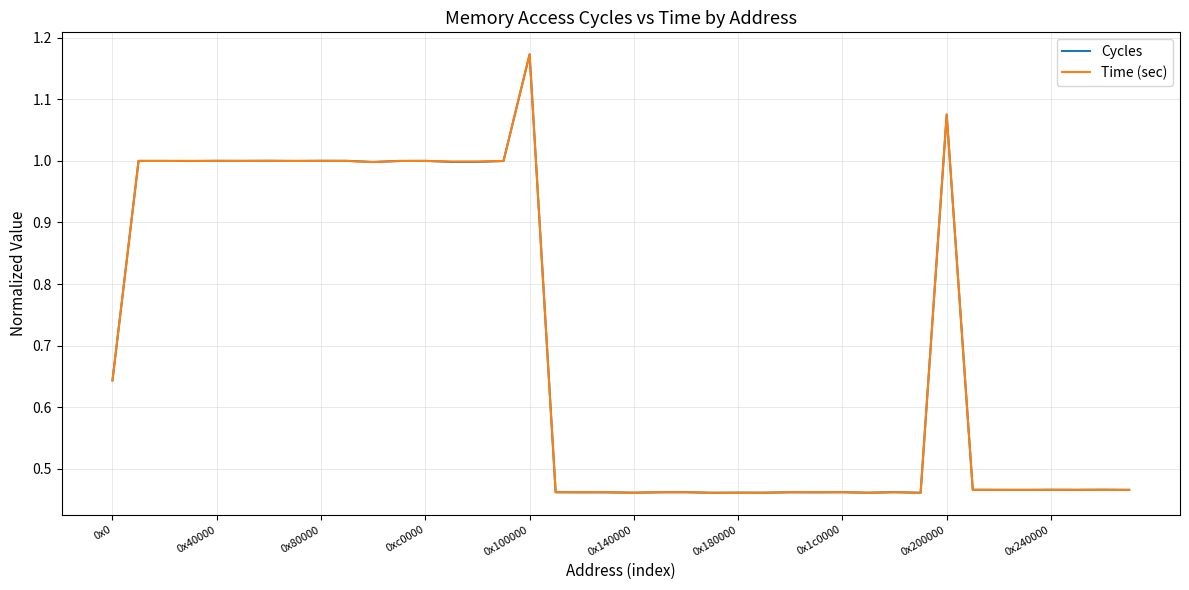

Which series has the largest range (max minus min)?

Time (sec)